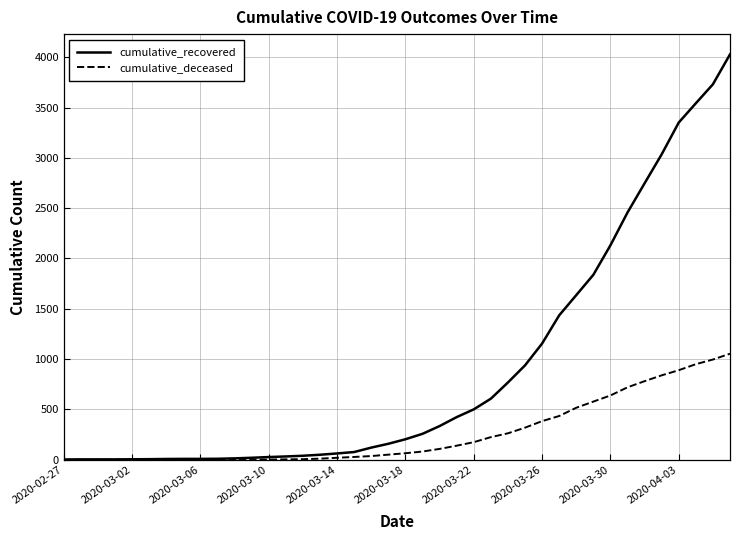

Which series has the largest total across all categories?

cumulative_recovered